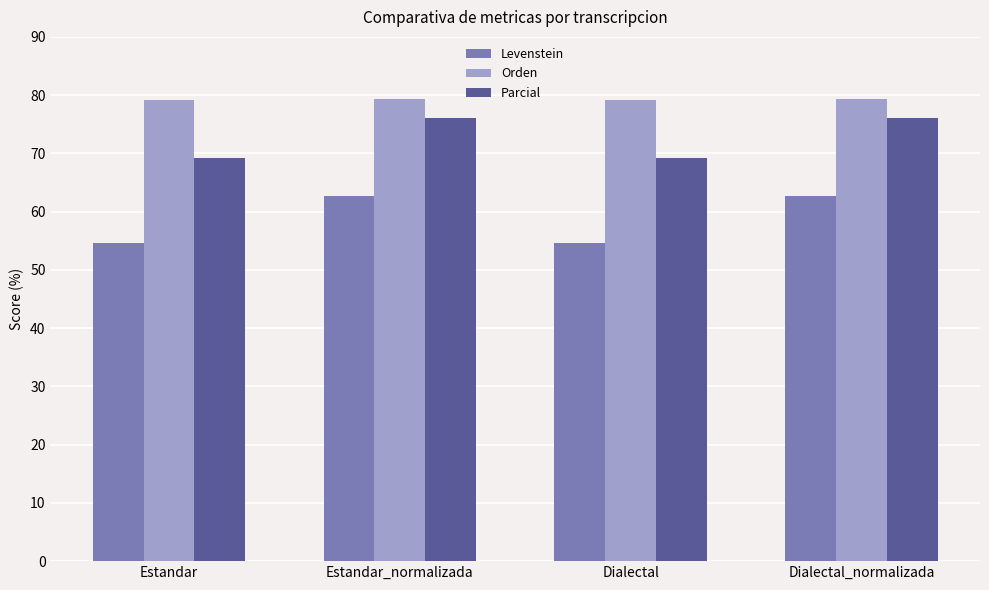

What is the maximum value shown in the chart?

79.3